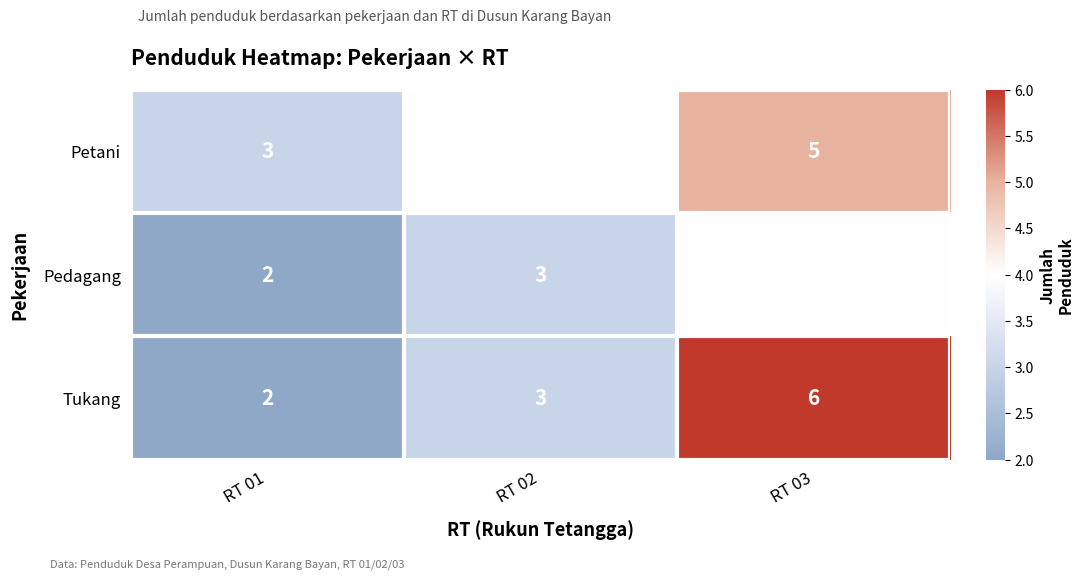

At which category is the sum across all series the highest?

RT 03